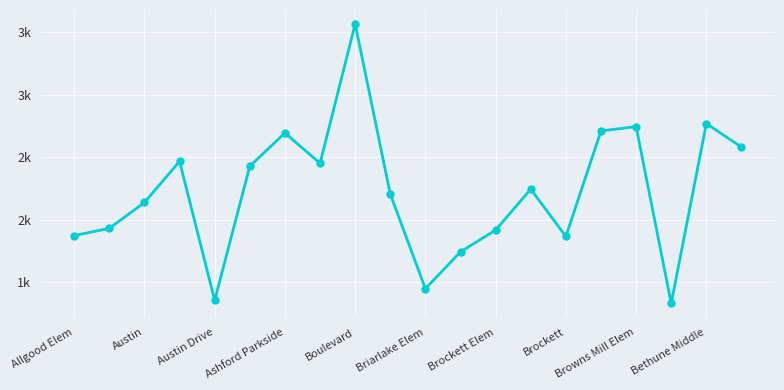

At which label does the data first exceed 2245?

Ashford Parkside